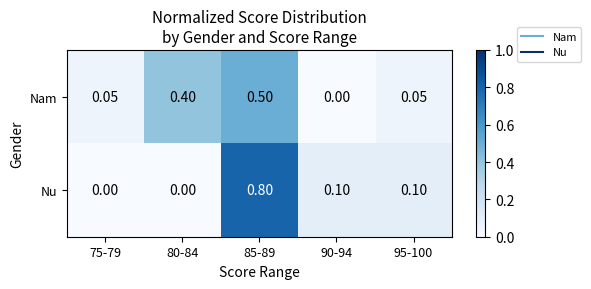

Rank the series at 95-100 from highest to lowest value.

Nu, Nam